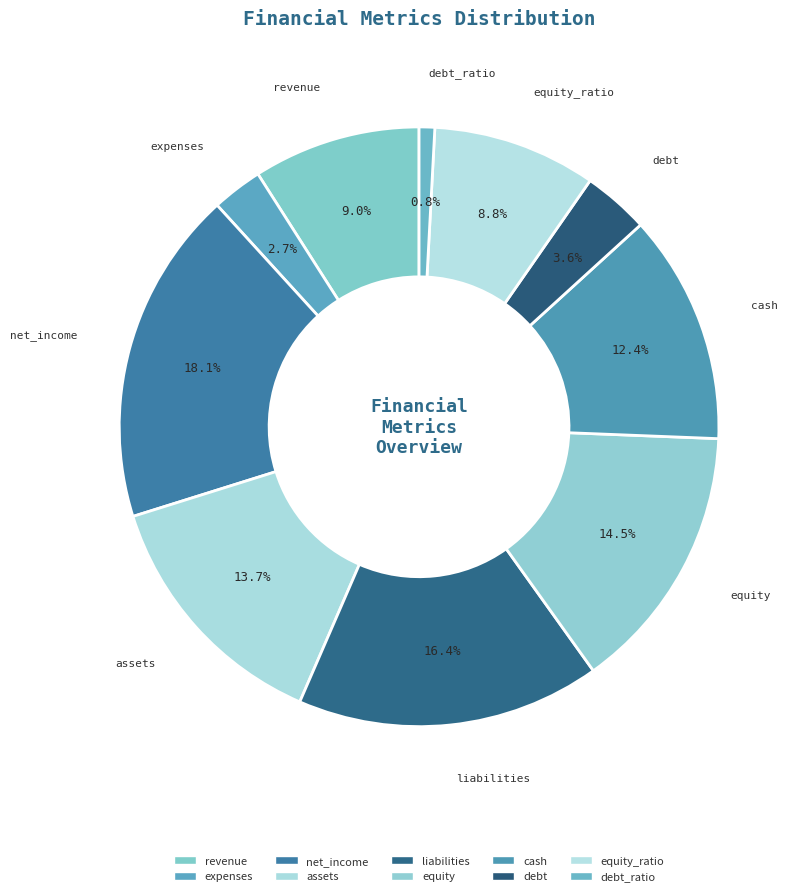

How many segments does this pie chart have?

10